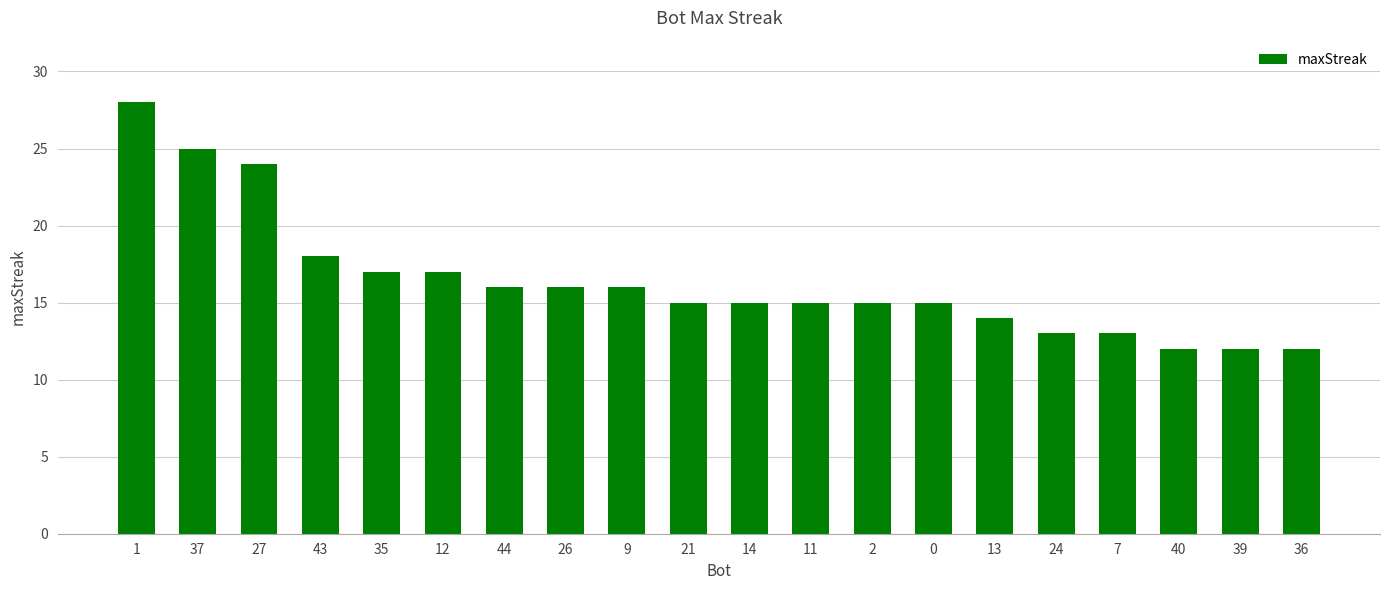

What value does the data have at 37?

25